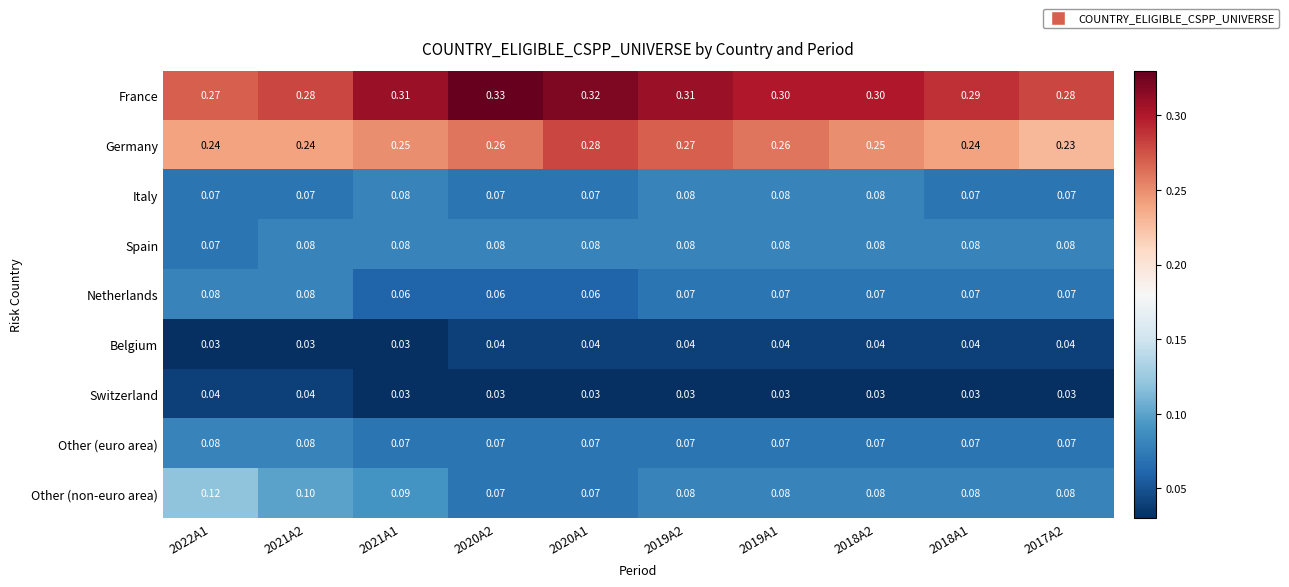

What is the total value across all series at 2020A2?

1.0